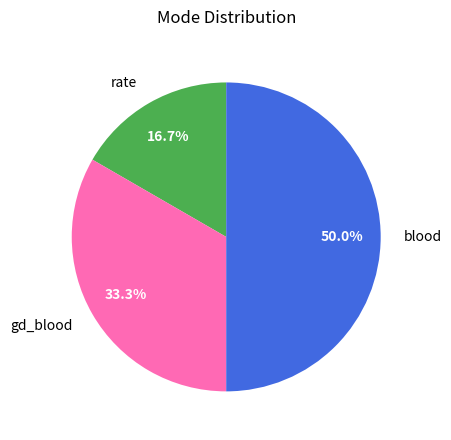

To the nearest percent, what is the difference between the largest and smallest slice percentages?

33%